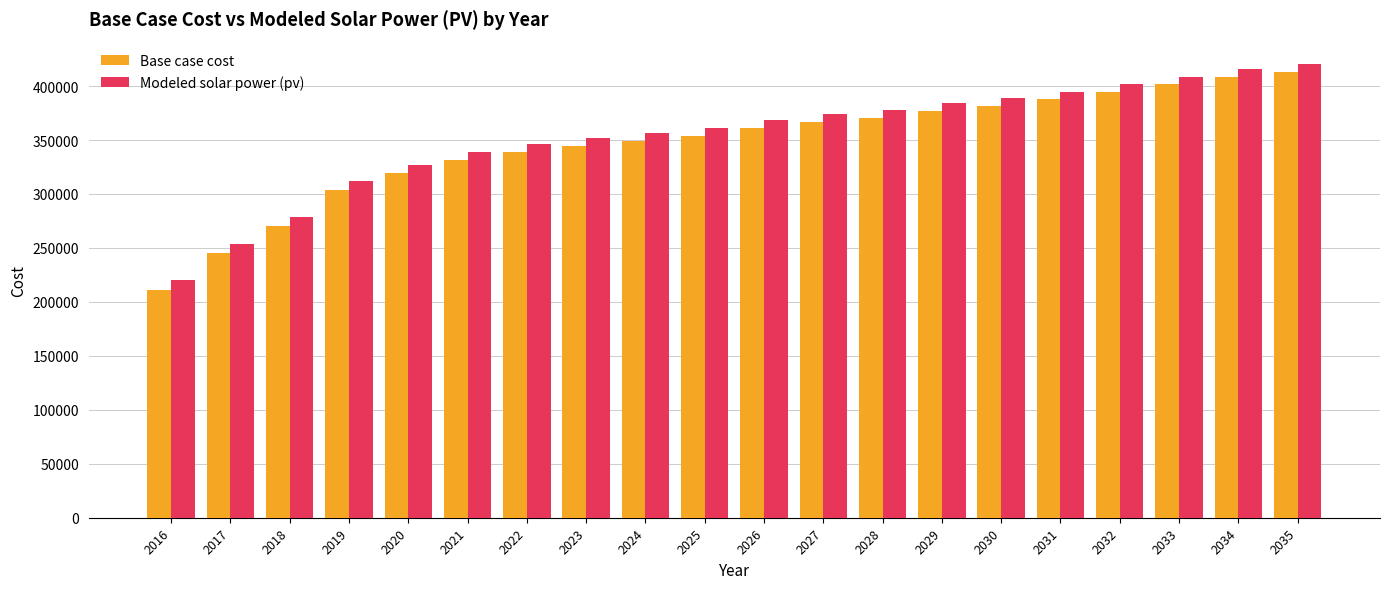

List the series in order of their overall mean, highest first.

Modeled solar power (pv), Base case cost